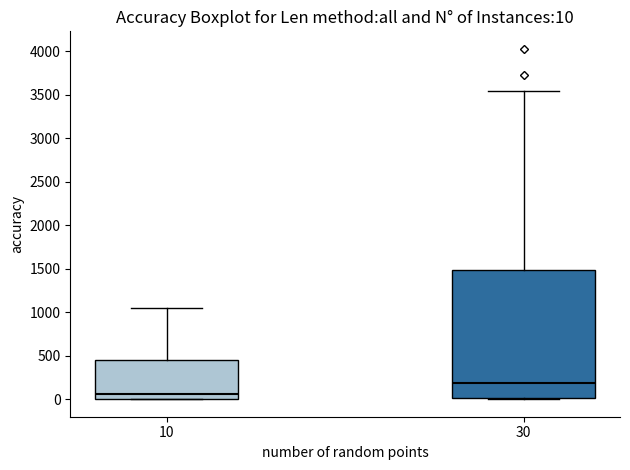

Which box is the tallest, from its lower edge to its upper edge?

30